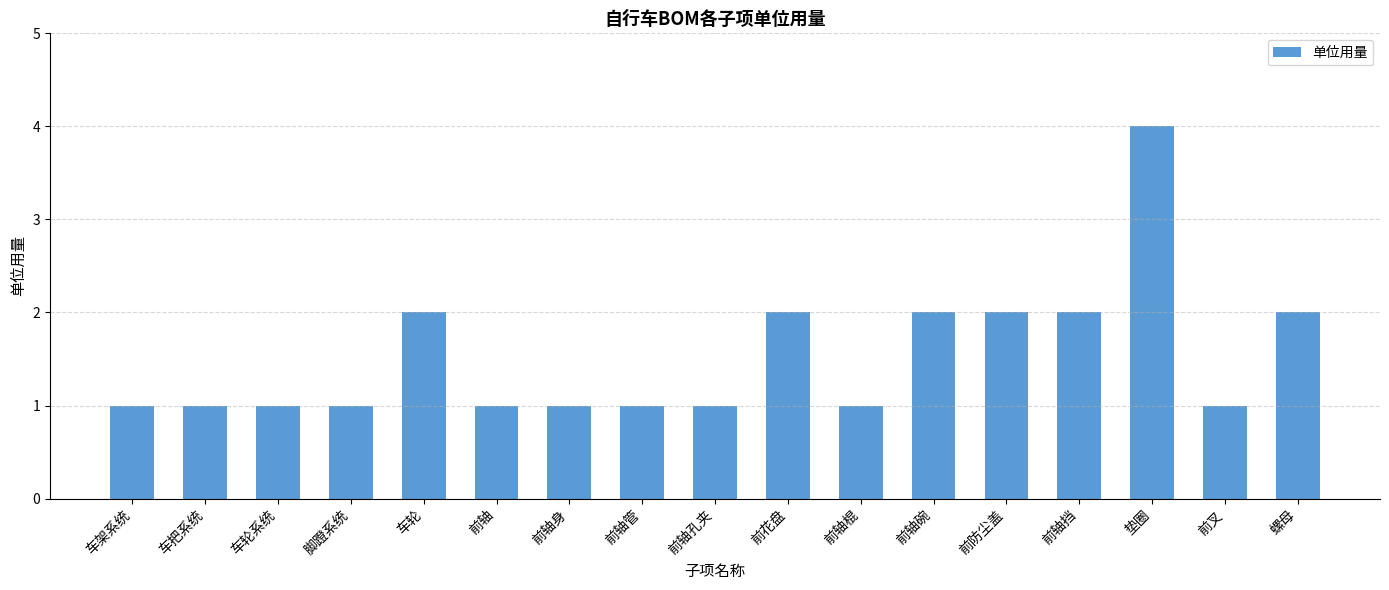

Are the bars grouped side by side (vs. stacked)?

No